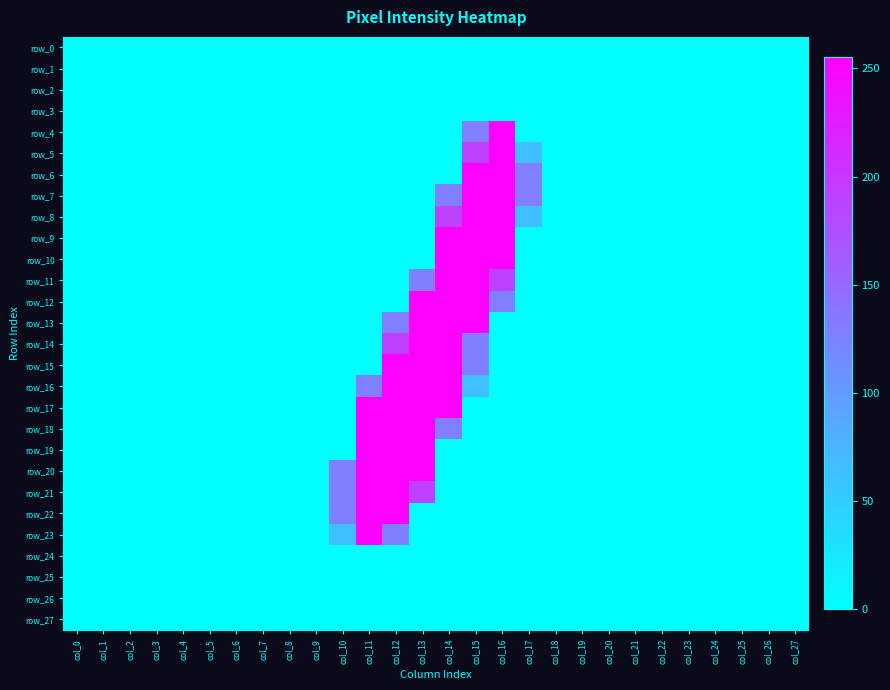

Rank the series at col_0 from lowest to highest value.

row_0, row_1, row_2, row_3, row_4, row_5, row_6, row_7, row_8, row_9, row_10, row_11, row_12, row_13, row_14, row_15, row_16, row_17, row_18, row_19, row_20, row_21, row_22, row_23, row_24, row_25, row_26, row_27